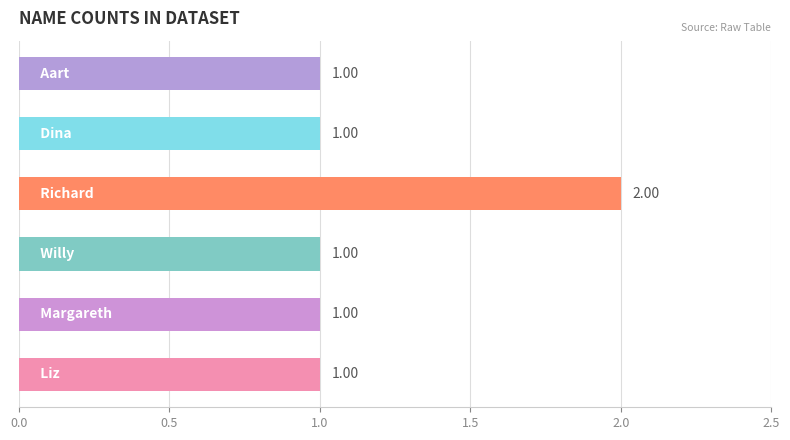

What is the sum of all values?

7